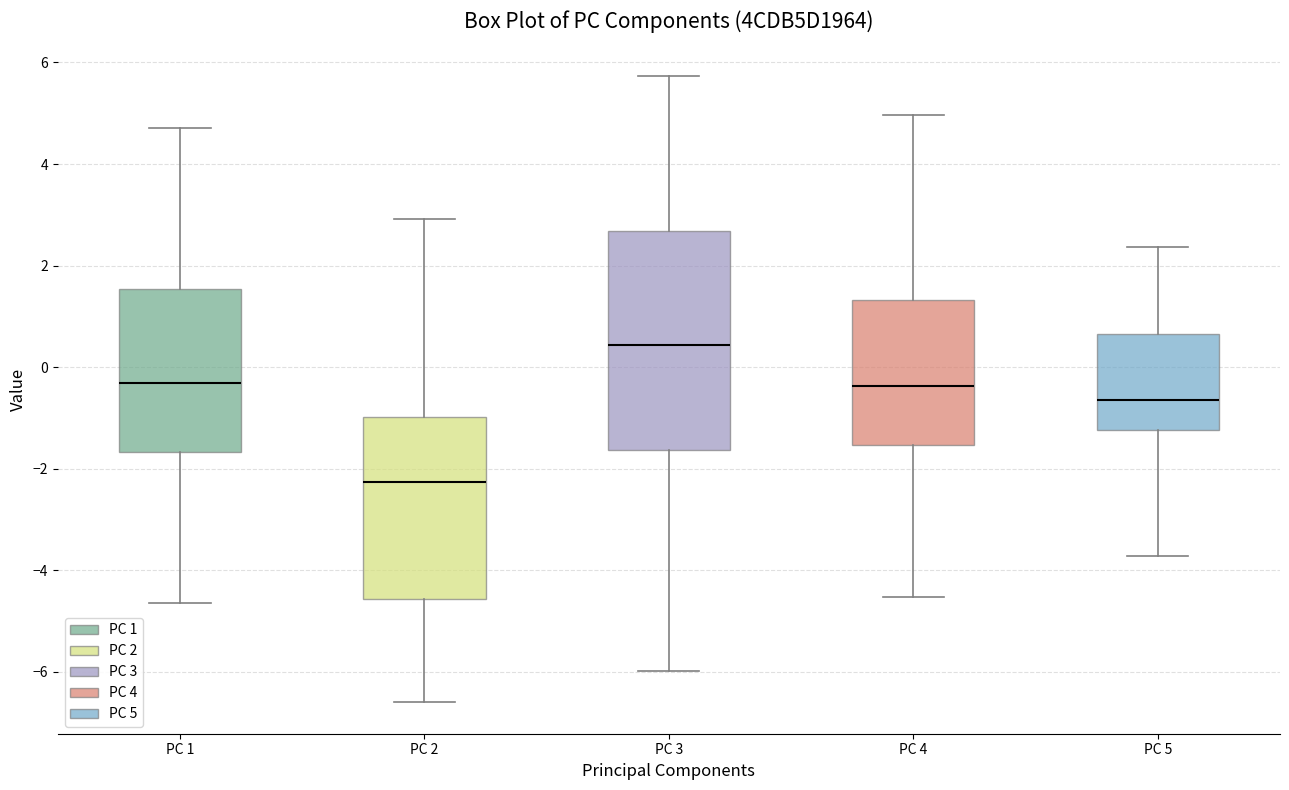

Reading left to right, read every box against the y-axis: the position of its median line, the range the box covers, and the ends of its whiskers. The values are not printed on the chart, so give them approximately, as read against the axis.

PC 1: median -0.4, box -1.6 to 1.6, whiskers -4.6 to 4.8
PC 2: median -2.2, box -4.6 to -1.0, whiskers -6.6 to 3.0
PC 3: median 0.4, box -1.6 to 2.6, whiskers -6.0 to 5.8
PC 4: median -0.4, box -1.6 to 1.4, whiskers -4.6 to 5.0
PC 5: median -0.6, box -1.2 to 0.6, whiskers -3.8 to 2.4